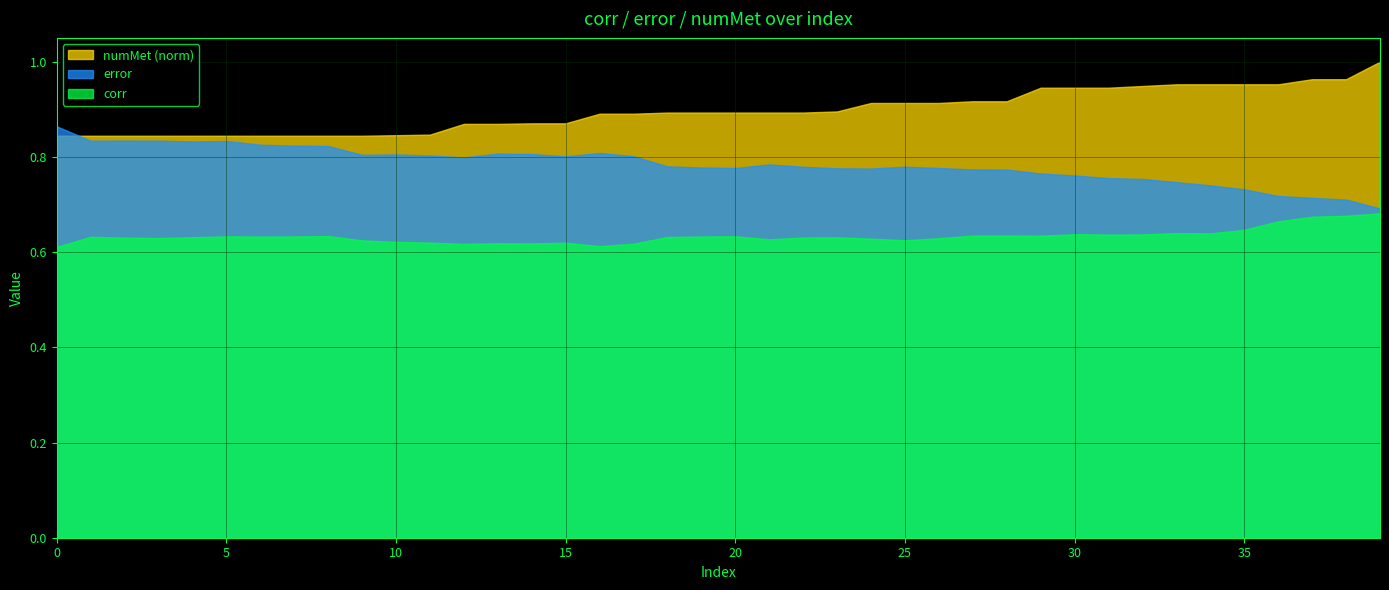

At which label is numMet closest to 18?

14